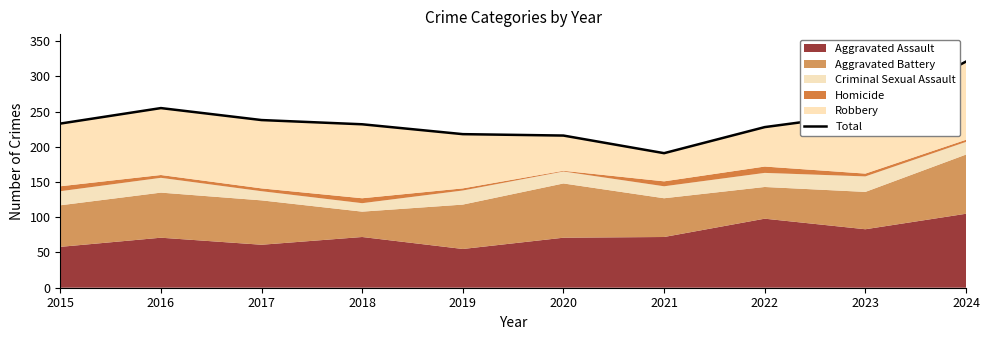

How many data points does each series have?

10